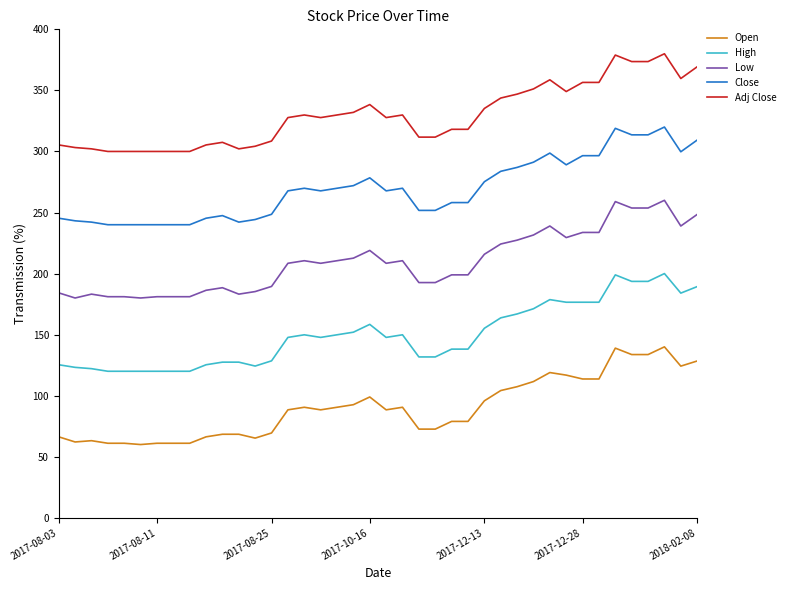

How many lines are shown in the chart?

5